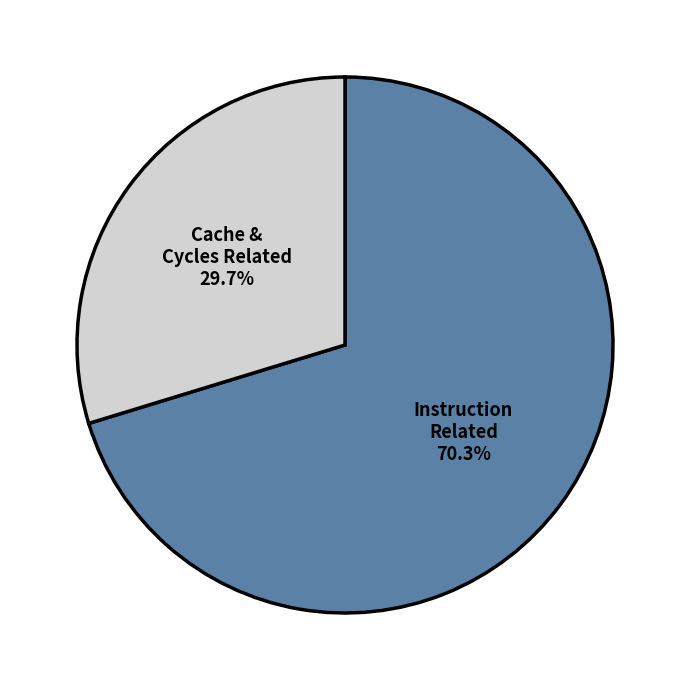

Is there any slice that represents more than half of the pie?

Yes